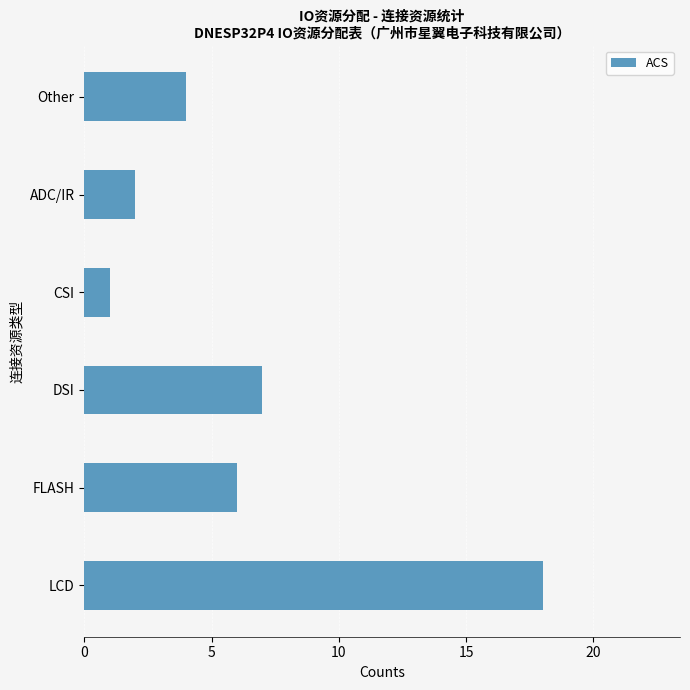

What is the ratio of the value at FLASH to the value at DSI?

0.9